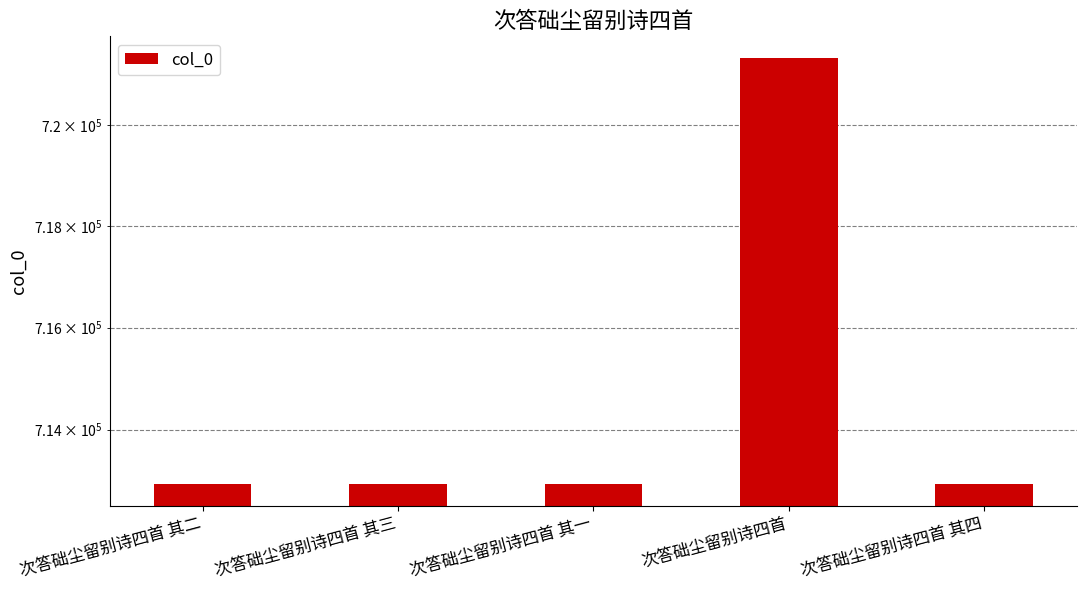

The value at 次答础尘留别诗四首 其三 is 429232. True or false?

False